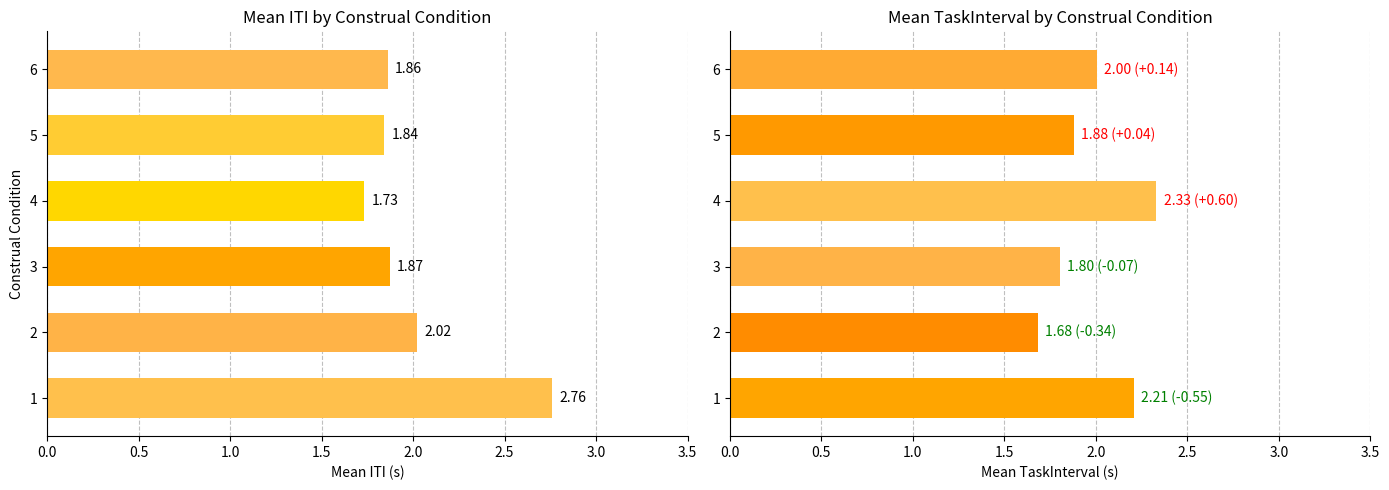

At how many categories does at least one series exceed 2?

4